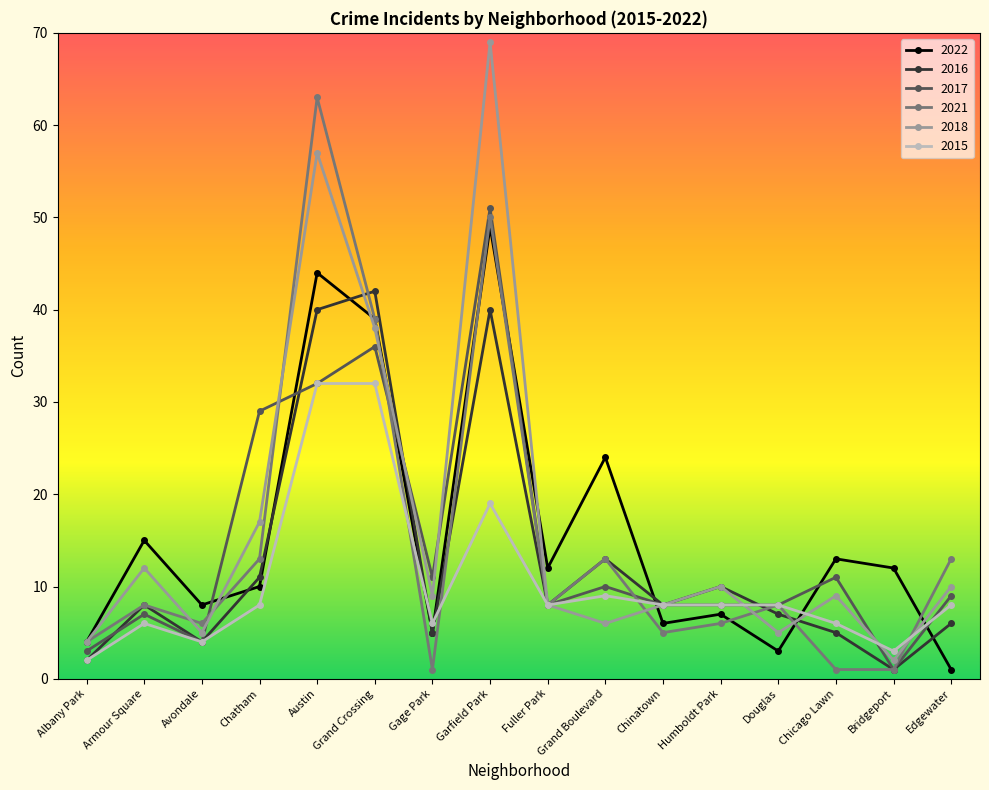

What is the difference between the maximum and minimum values in the 2015 series?

30